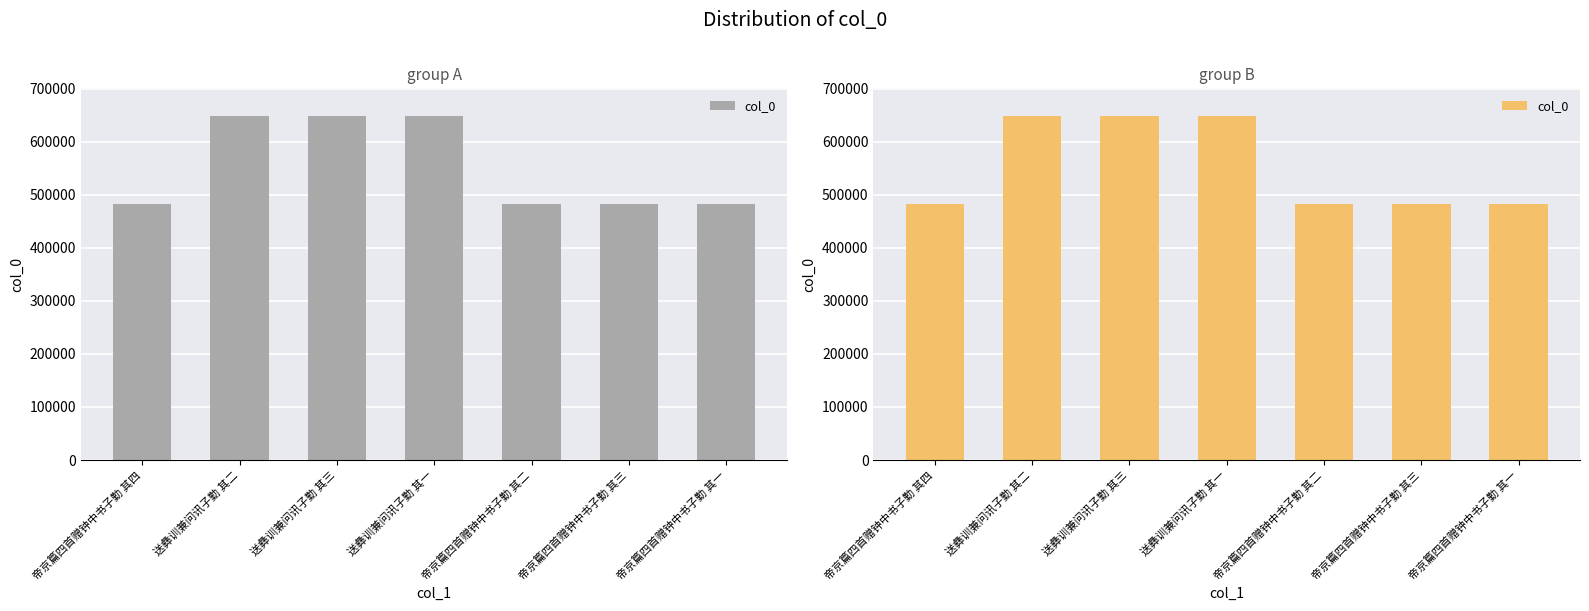

Approximately how many times larger is the value at 送彝训兼问讯子勤 其二 compared to 送彝训兼问讯子勤 其一?

1.0